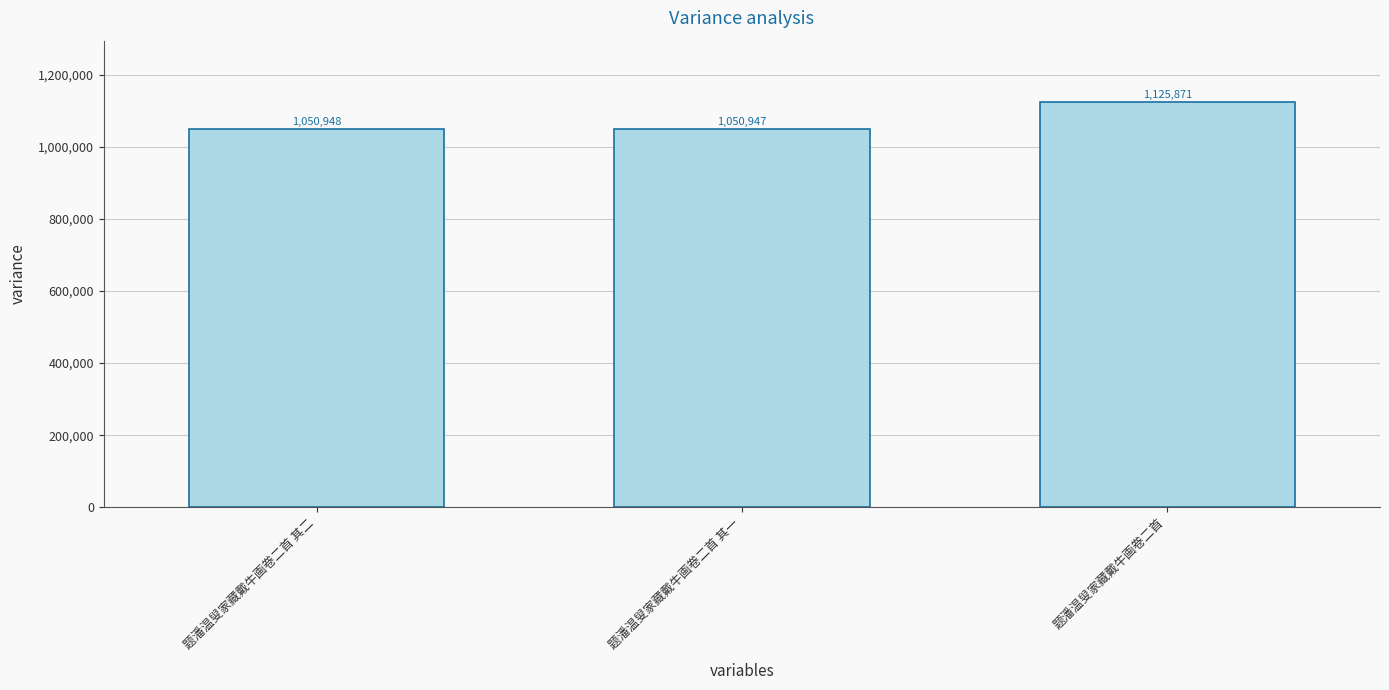

Where is the data nearest to the value 1088409?

题潘温叟家藏戴牛画卷二首 其二